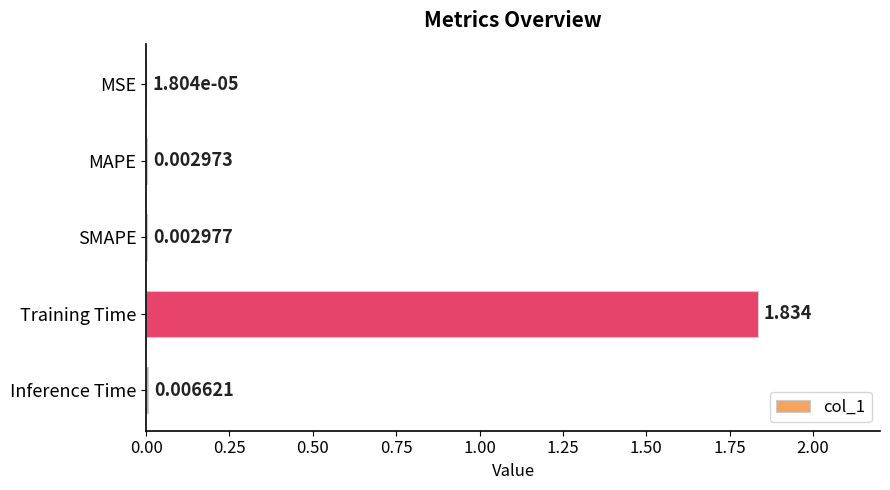

Where is the data nearest to the value 0?

MSE